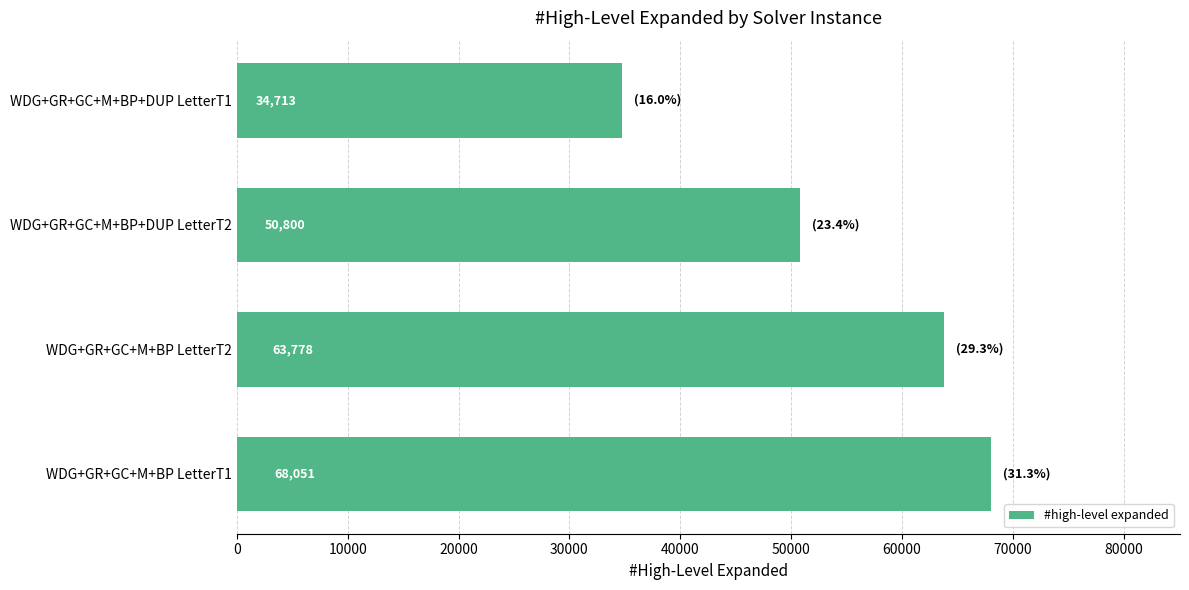

Is it true that the value at WDG+GR+GC+M+BP LetterT1 is 68051?

True